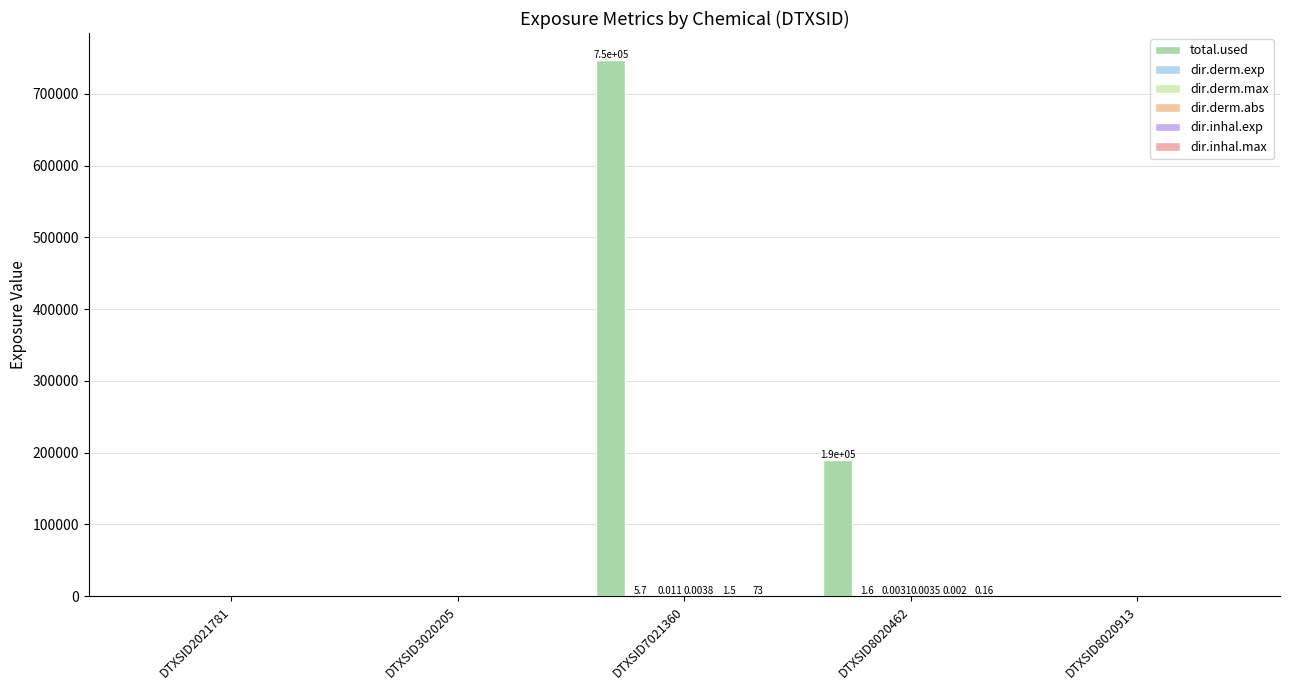

At which label does total.used reach its peak?

DTXSID7021360